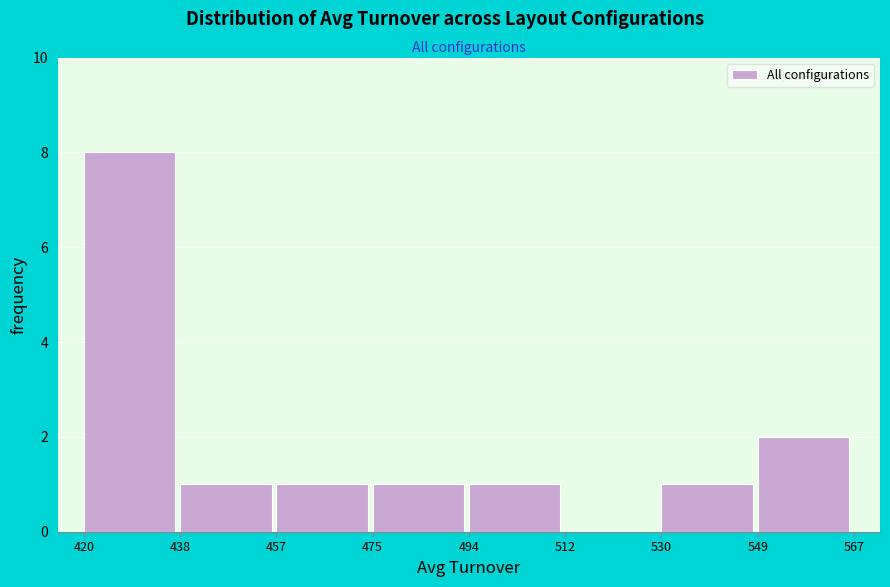

How tall is the bar that spans 494 to 512 on the x-axis? The values are not printed on the chart, so give them approximately, as read against the axis.

1